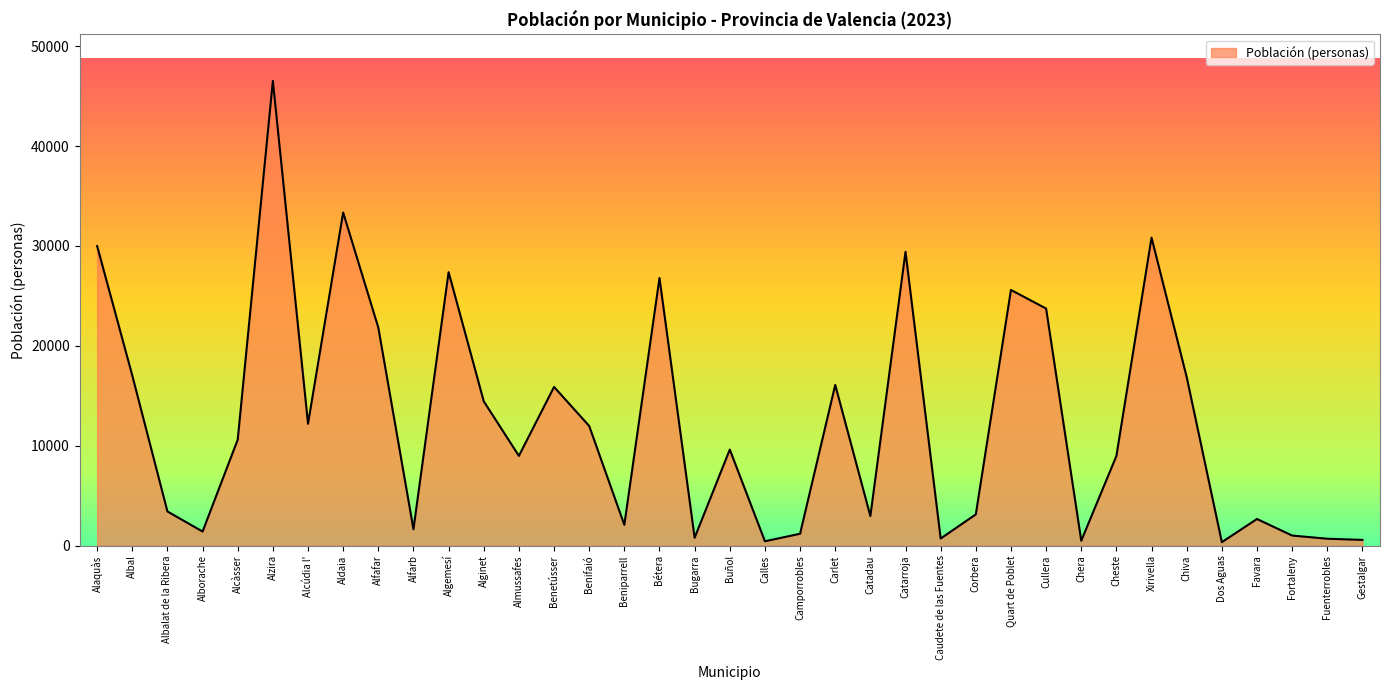

What position from the right is Alaquàs?

37